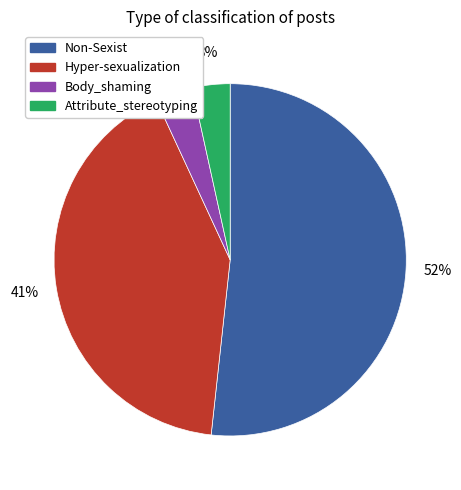

Is it true that Body_shaming is 18% of the pie?

False